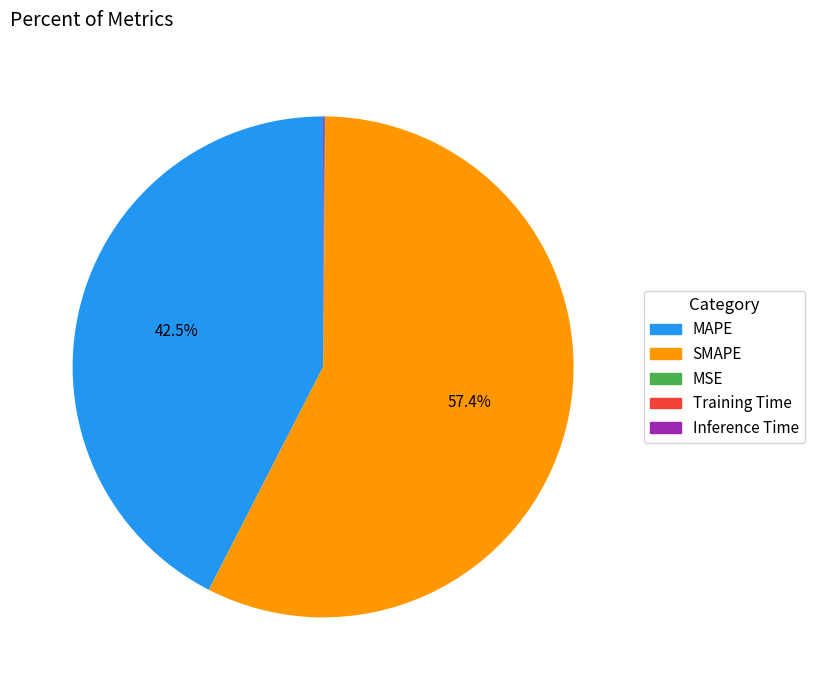

Is MAPE the majority of the pie?

No